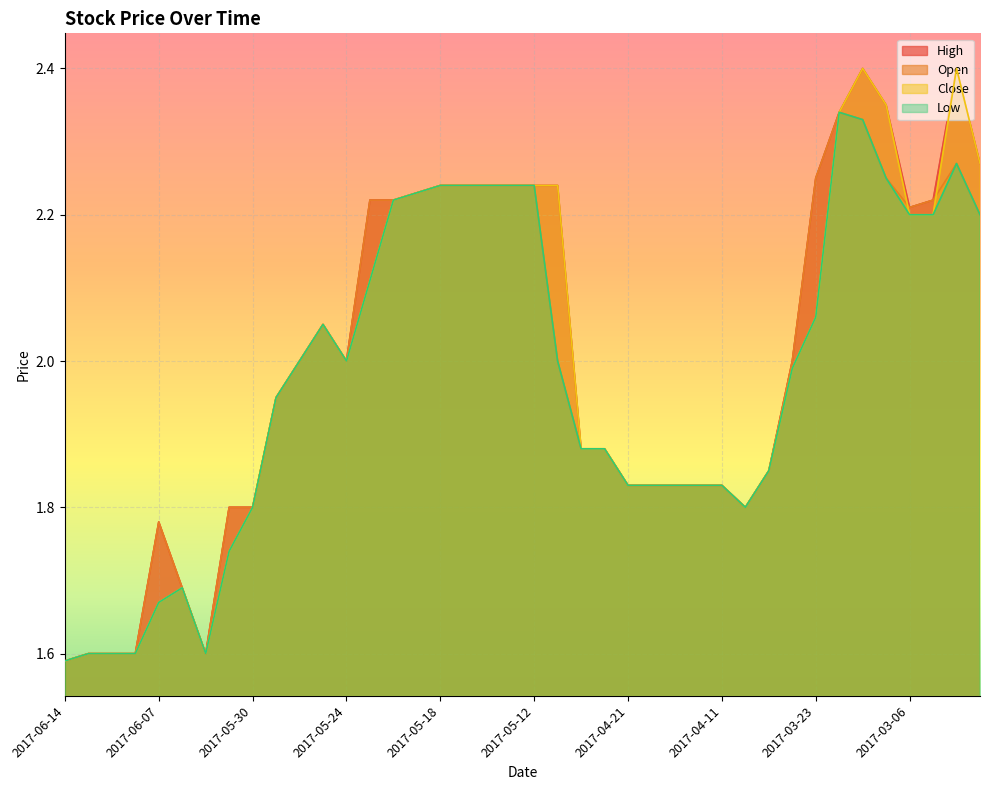

What is the difference between the Low values at 2017-04-07 and 2017-05-23?

0.3